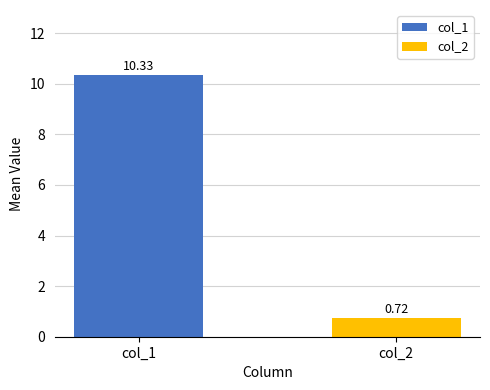

Rank the series by their maximum value, from lowest to highest.

col_2, col_1